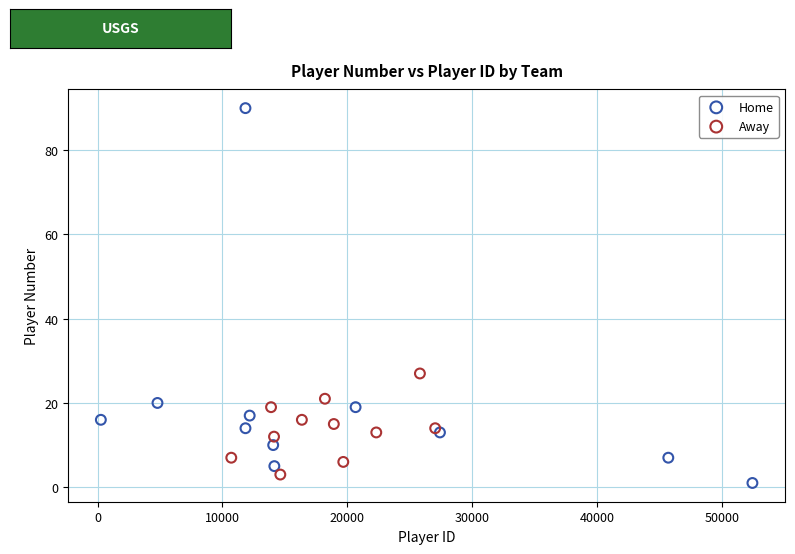

Which series has the widest spread of Y values?

Home